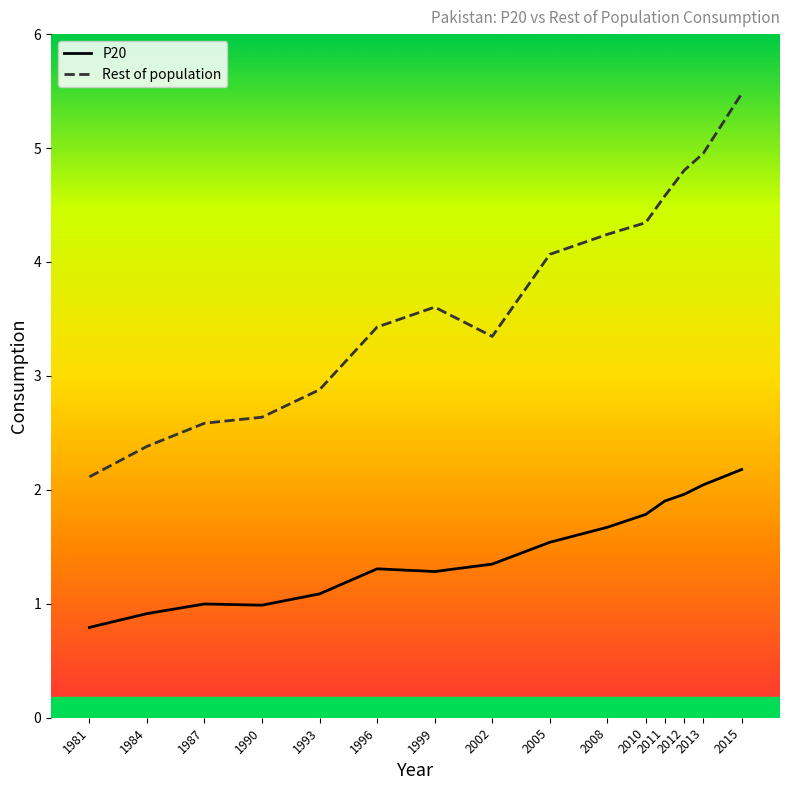

What is the average value of the Rest of population series?

3.7